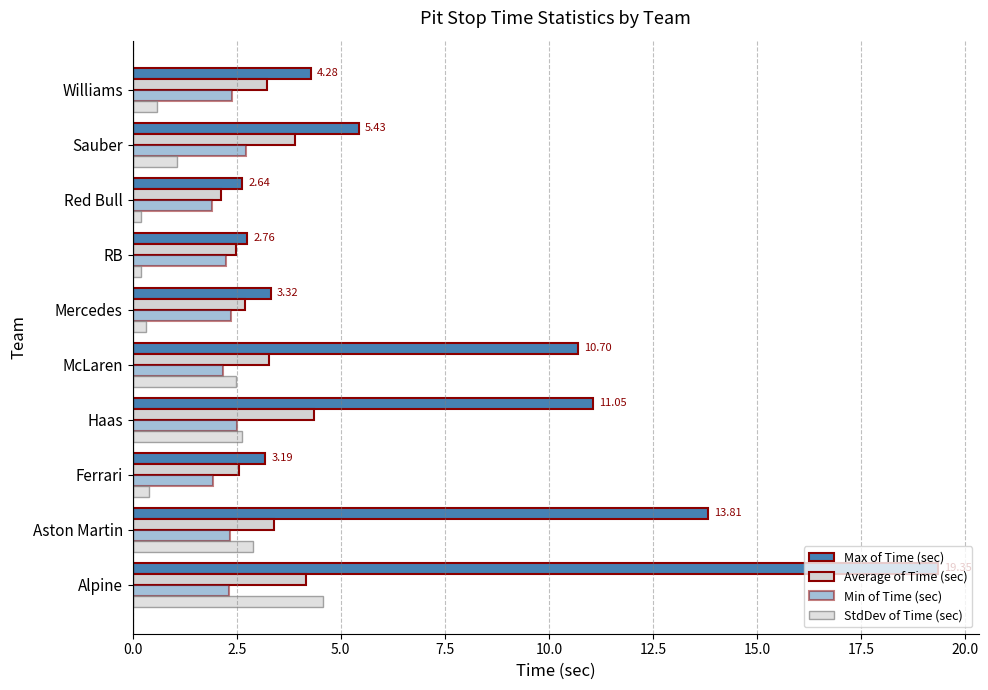

How many data points in Average of Time (sec) are less than 3?

4